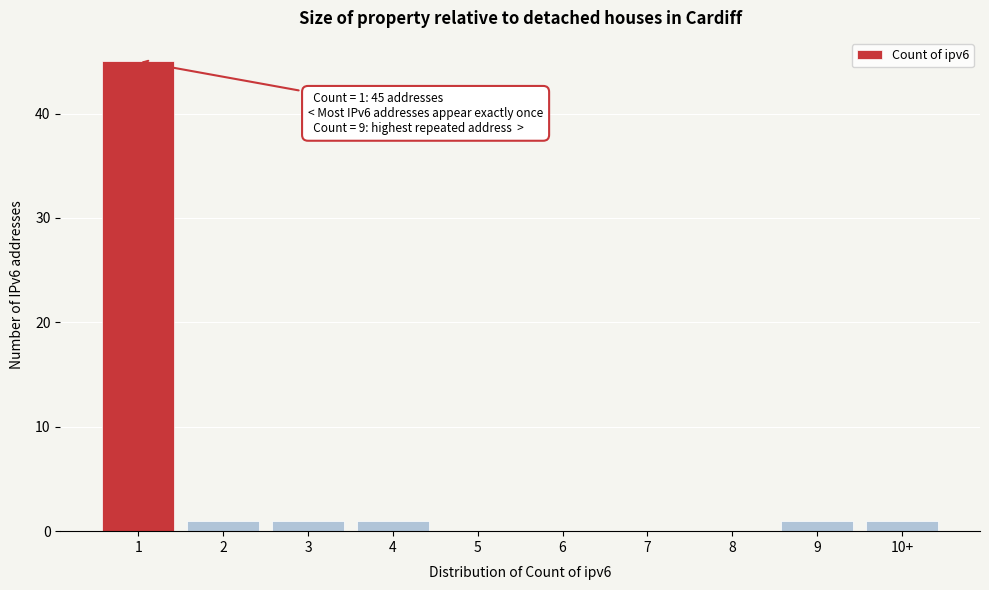

Reading right to left, extract all data points from this chart.

10+=1	9=1	8=0	7=0	6=0	5=0	4=1	3=1	2=1	1=45